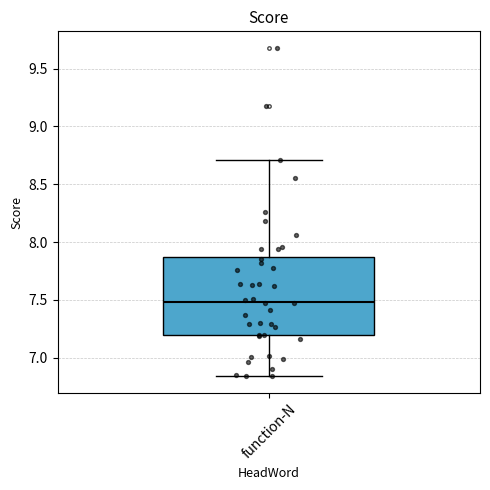

Transcribe this box plot: give where the median line is, the range the box spans, and where the two whiskers end, as read against the y-axis. The values are not printed on the chart, so give them approximately, as read against the axis.

median 7.50, box 7.20 to 7.85, whiskers 6.85 to 8.70